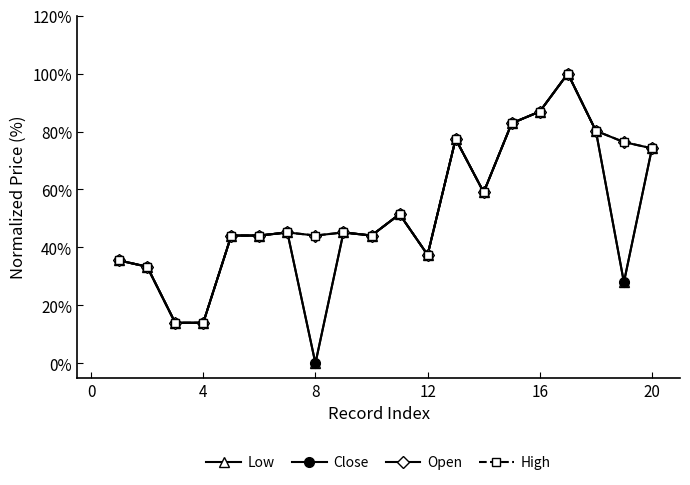

At how many categories does at least one series exceed 0?

20